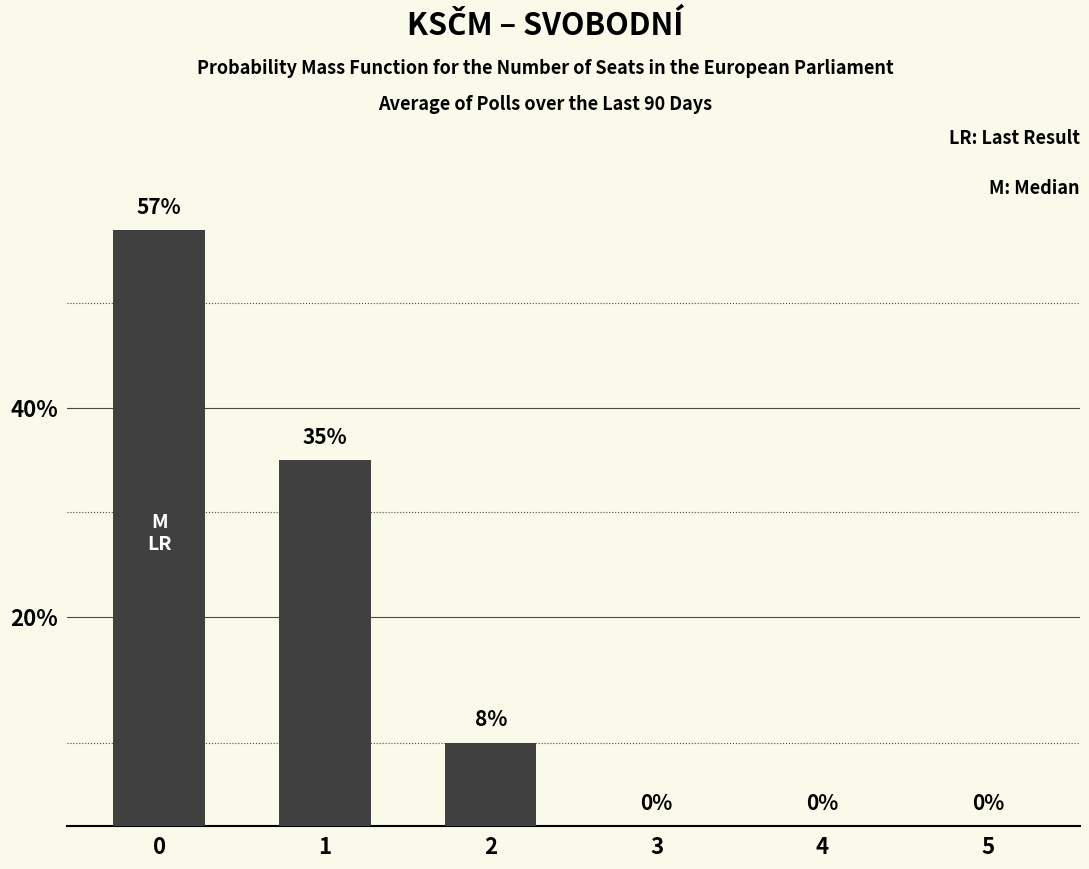

How many series are shown in this chart?

1